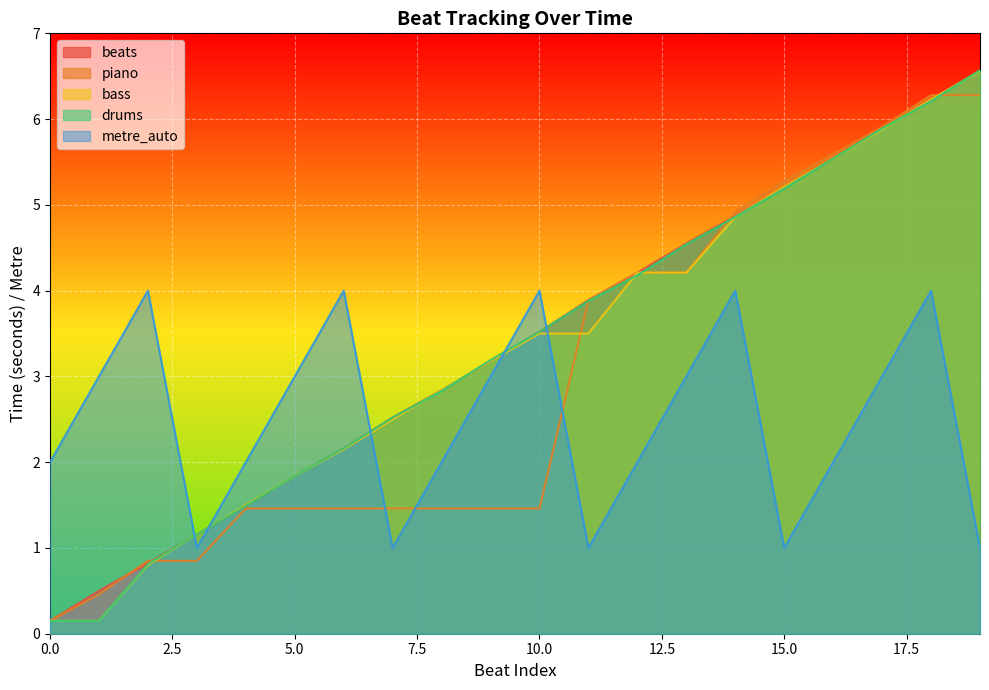

True or false: piano has more than 2 interior local peaks.

False